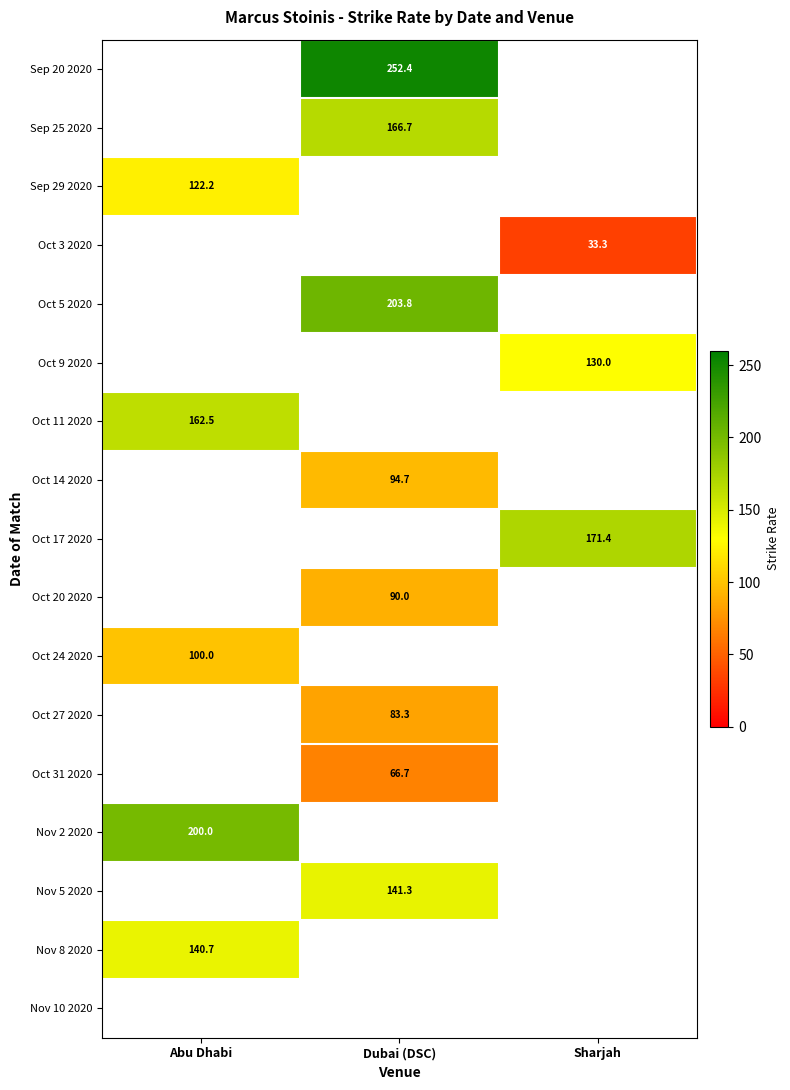

Is the value of Oct 14 2020 at Dubai (DSC) greater than the value of Nov 5 2020 at Dubai (DSC)?

No